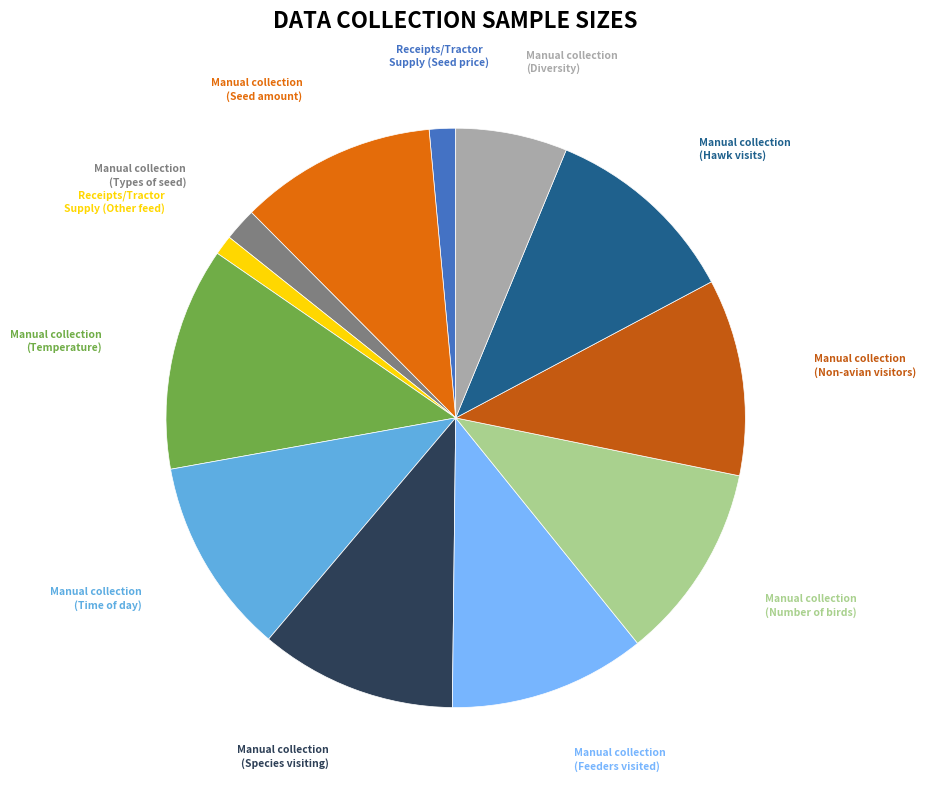

To the nearest percent, what is the difference between the largest and smallest slice percentages?

11%